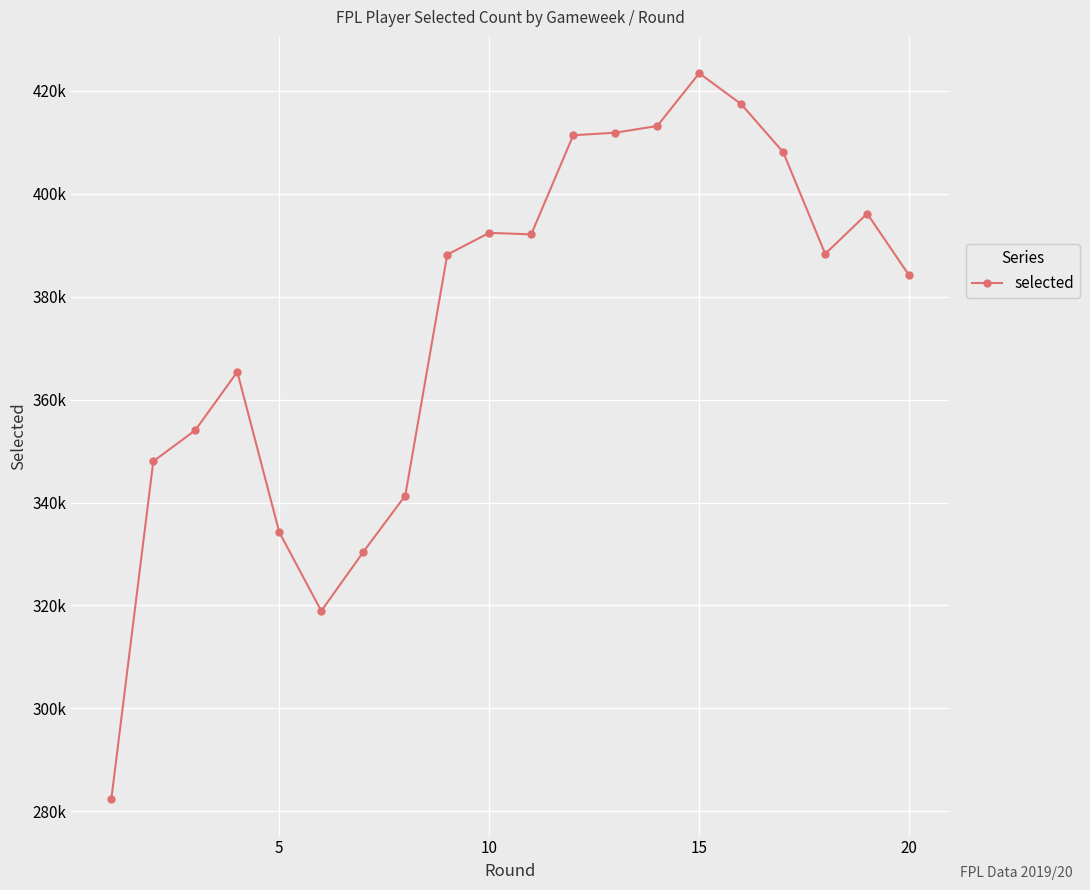

How many interior local peaks (higher than both neighbors) does the data have?

4